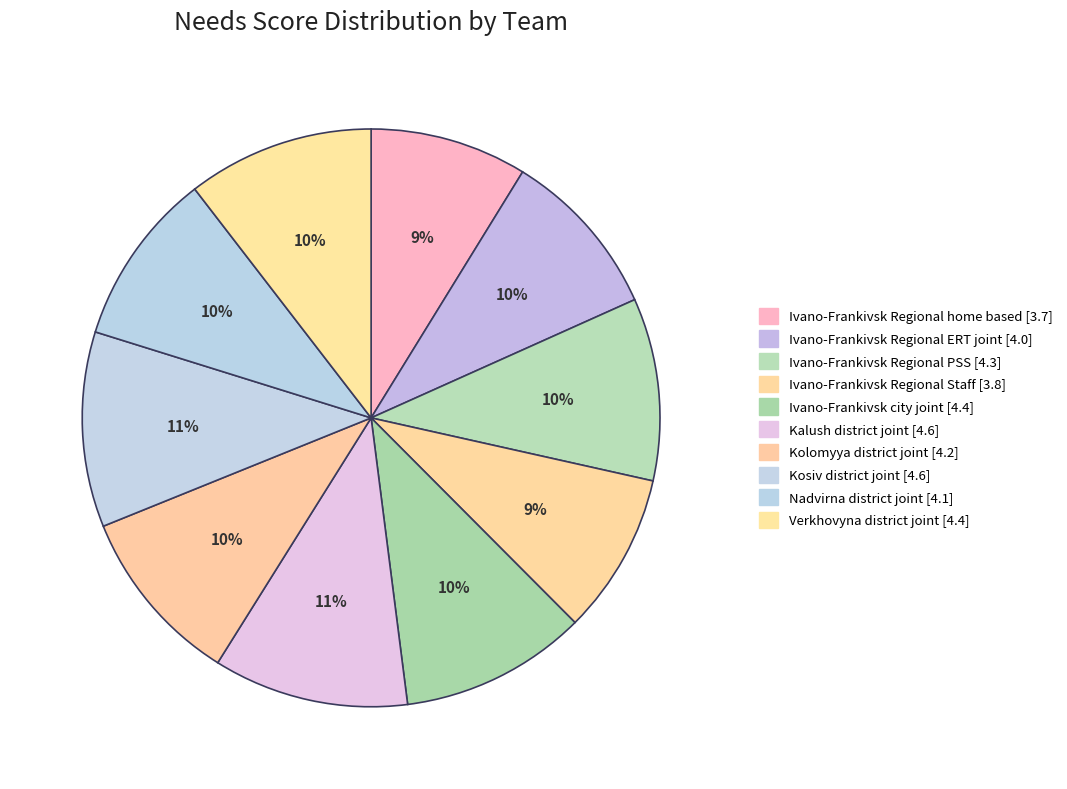

How many segments does this pie chart have?

10